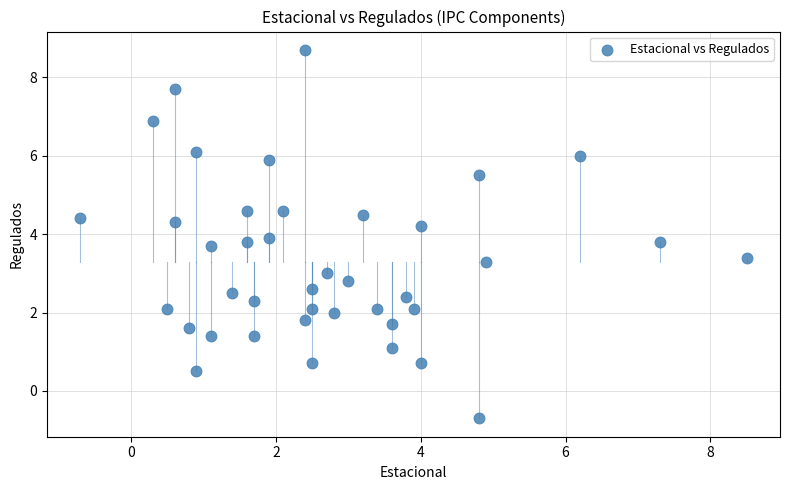

What is the range of X values (max minus min)?

9.2